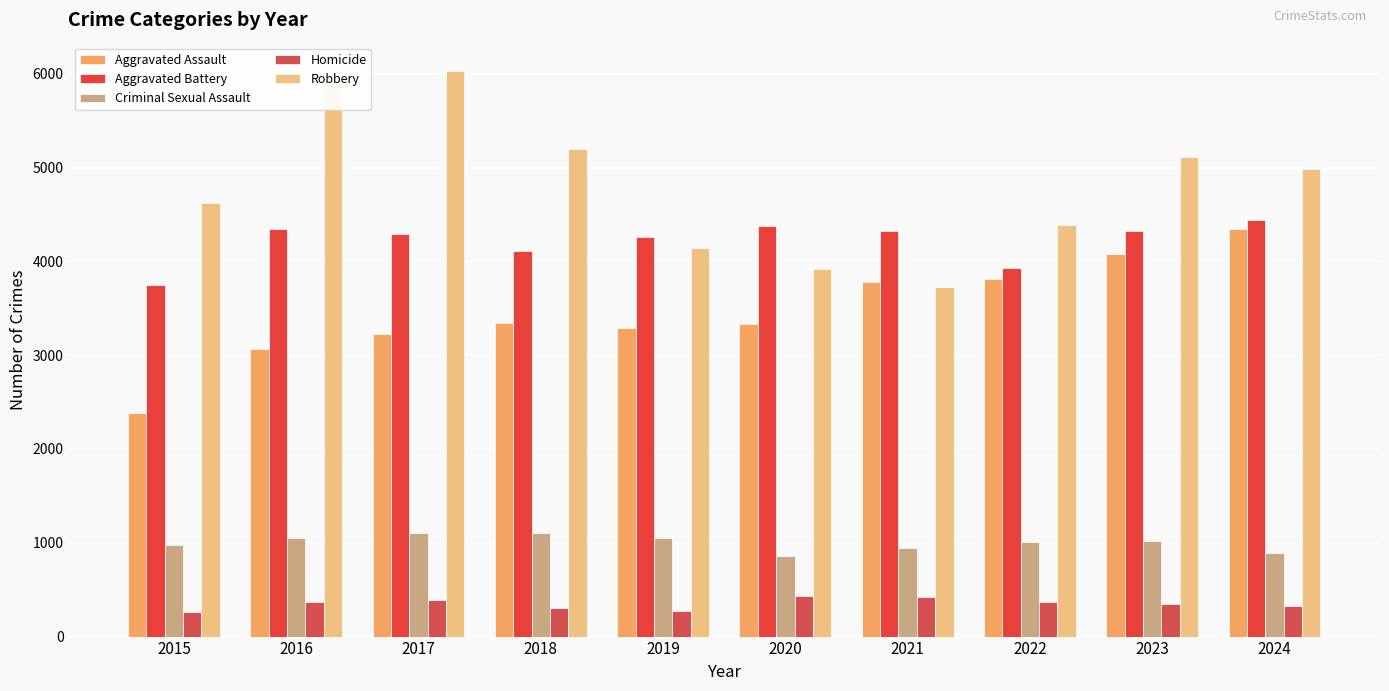

What is the total value across all series at 2017?

15045